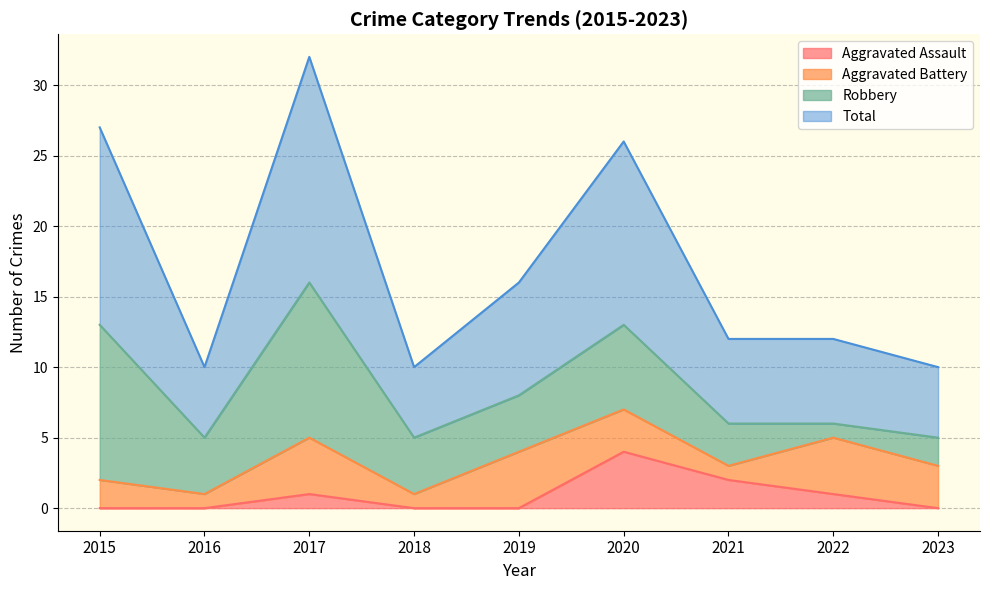

Which category has the highest value in the Aggravated Assault series?

2020